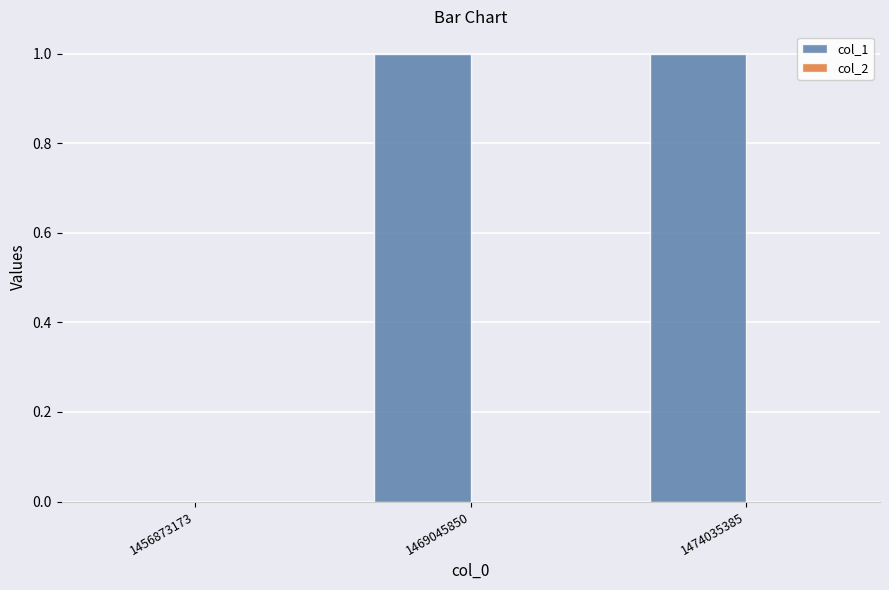

The chart shows a value of 1 at 1469045850. True or false?

True